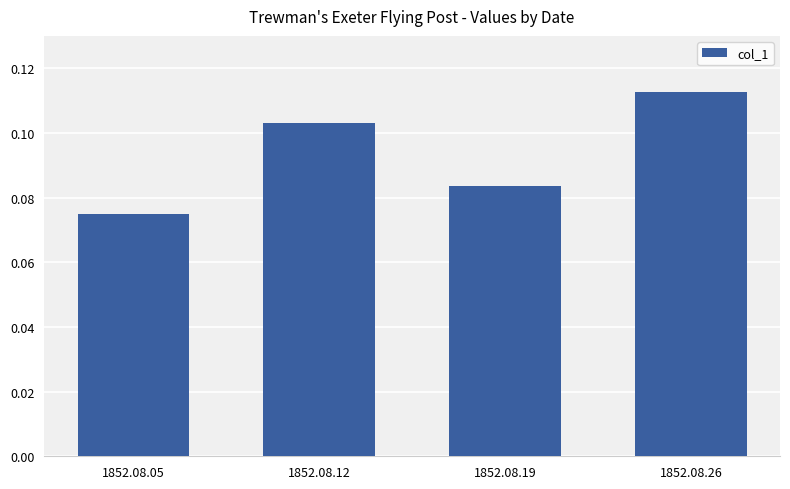

Which has a higher value, 1852.08.19 or 1852.08.12?

1852.08.12